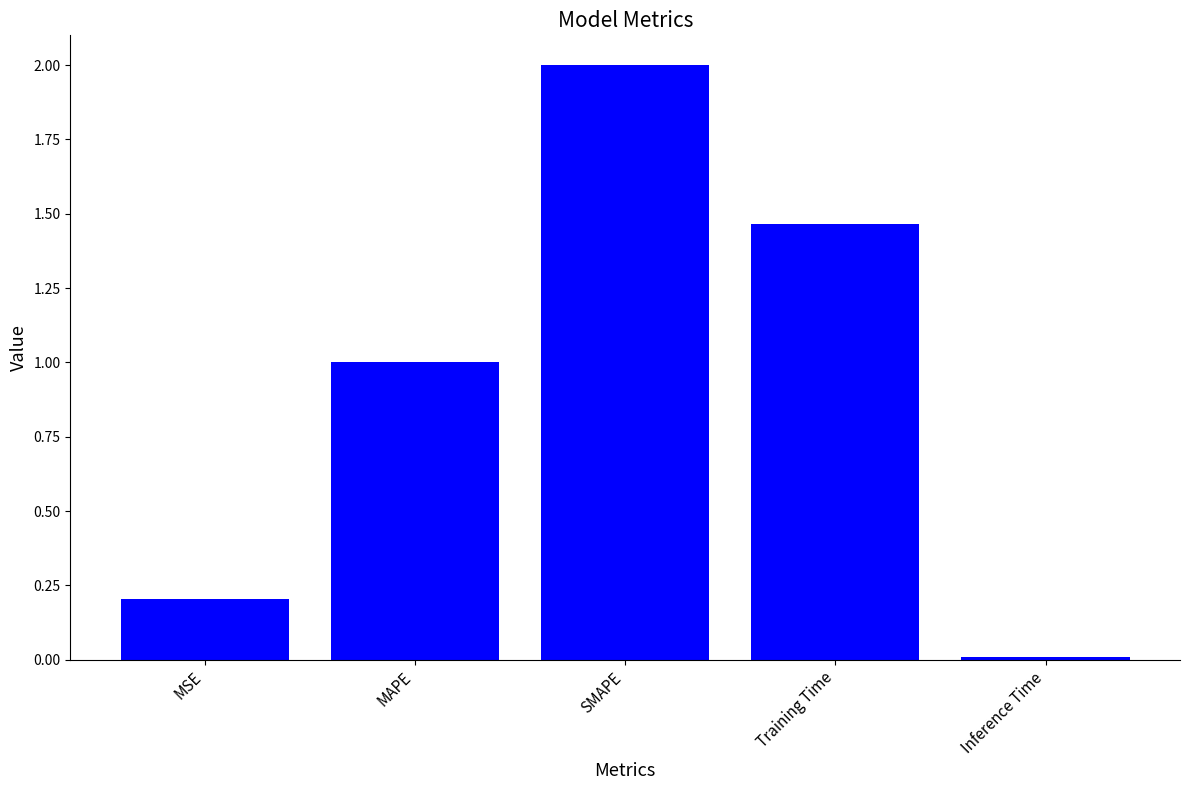

The value at Inference Time is 0.0. True or false?

True